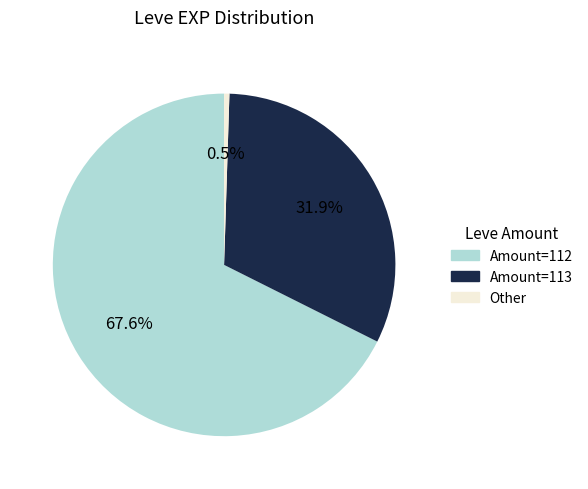

Rank the categories by value from highest to lowest.

Amount=112, Amount=113, Other